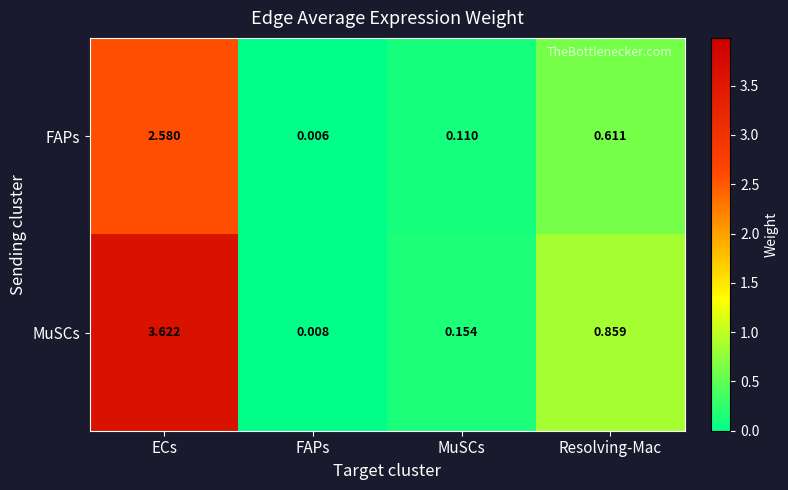

List the series in order of their peak value, lowest first.

FAPs, MuSCs